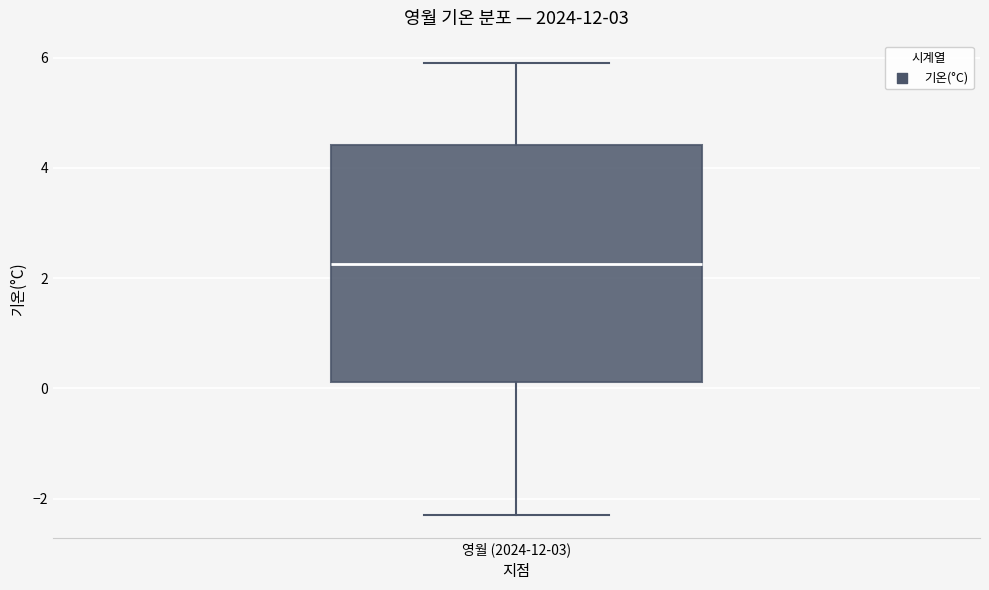

Read this box plot against the y-axis: the position of the median line, the range covered by the box, and the ends of both whiskers. The values are not printed on the chart, so give them approximately, as read against the axis.

median 2.2, box 0.2 to 4.4, whiskers -2.2 to 6.0